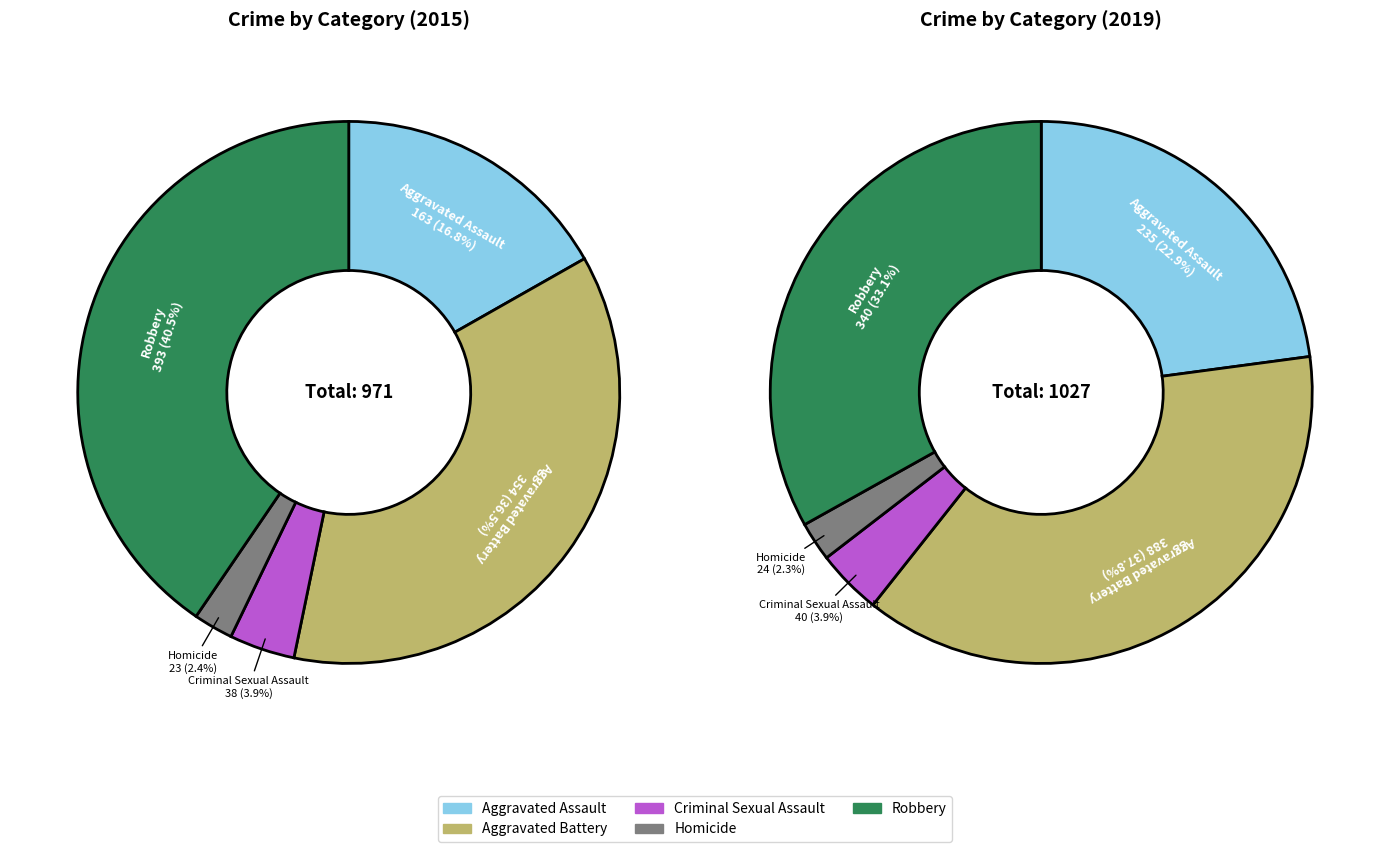

Which slice is the largest?

Robbery